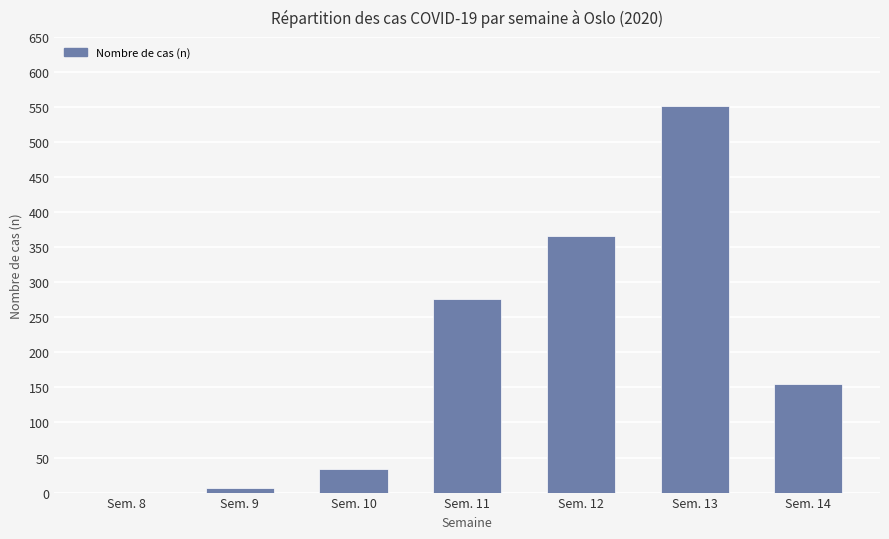

Which has a higher value, Sem. 12 or Sem. 14?

Sem. 12